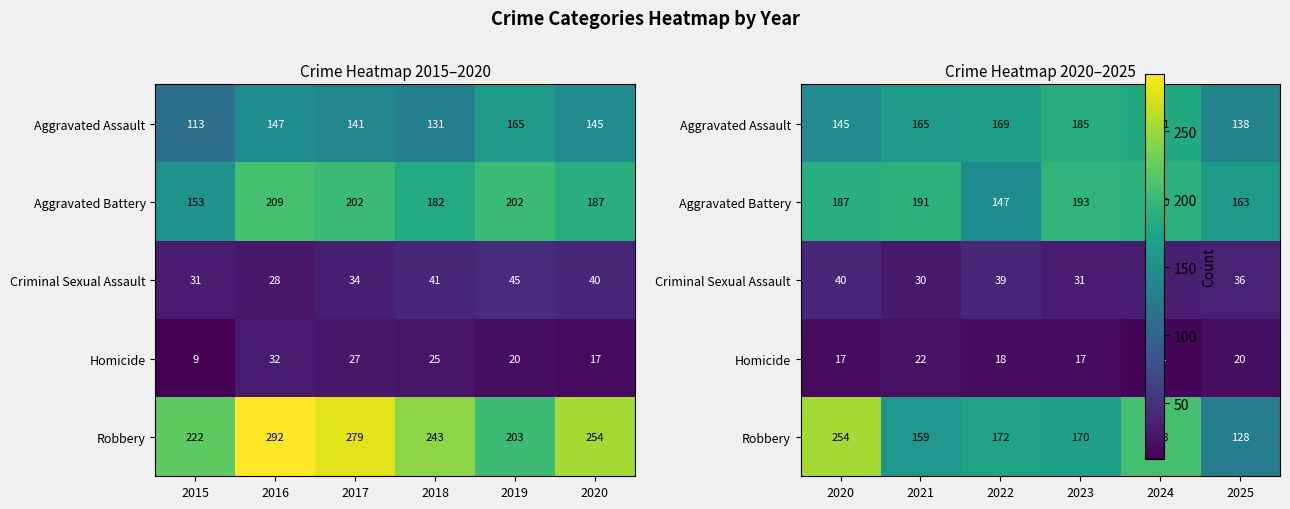

Rank the series by their maximum value, from highest to lowest.

Robbery, Aggravated Battery, Aggravated Assault, Criminal Sexual Assault, Homicide